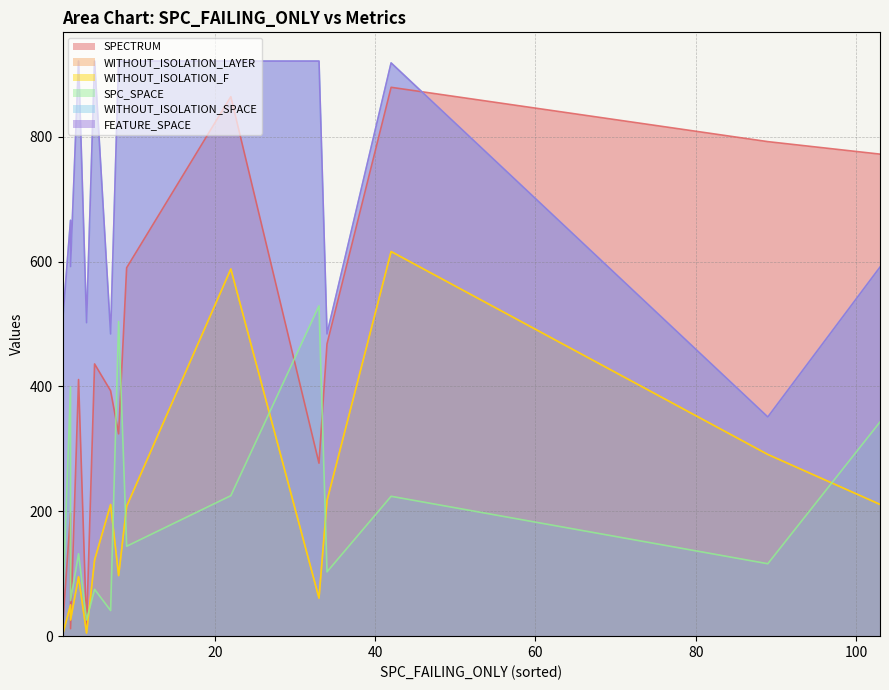

Between 22 and 2, which is larger?

22